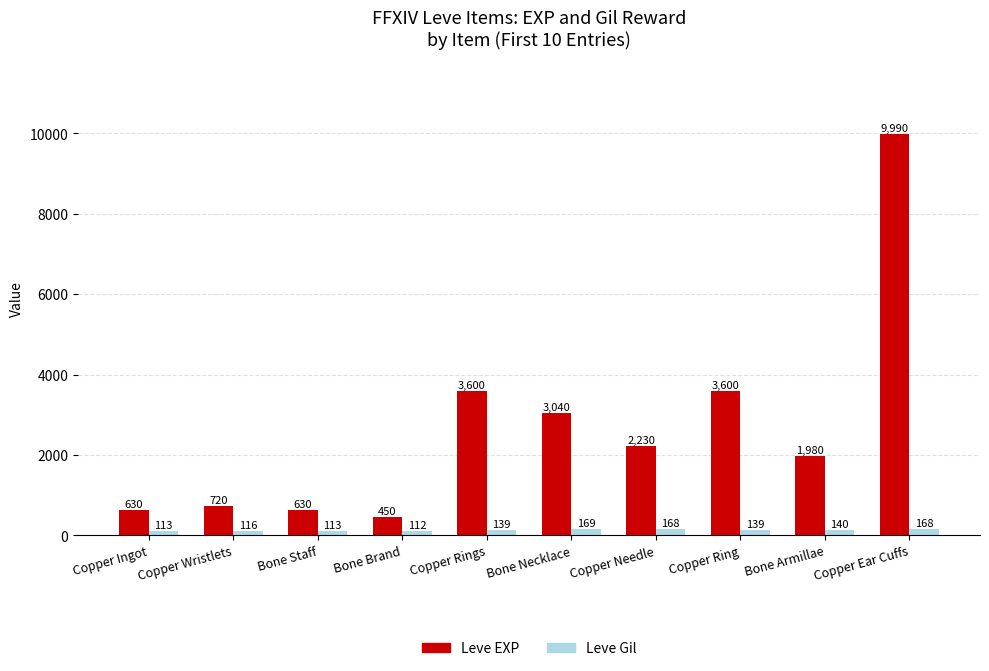

Which category has the highest value in the Leve Gil series?

Bone Necklace